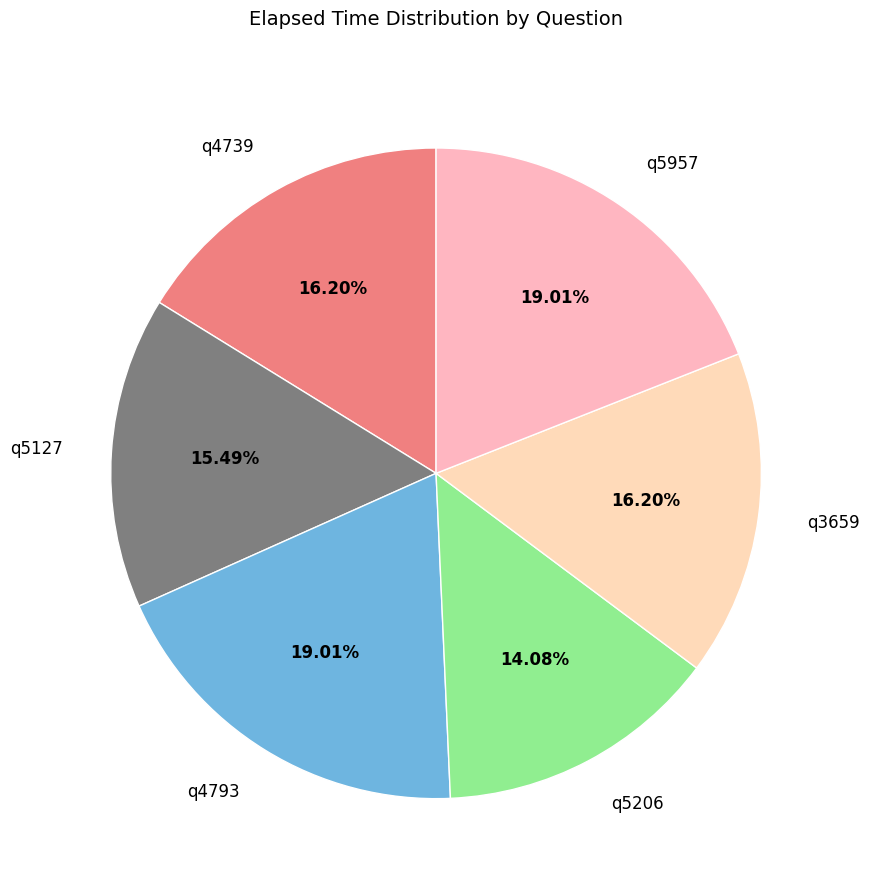

Combined, do q4793 and q4739 account for over 50%?

No